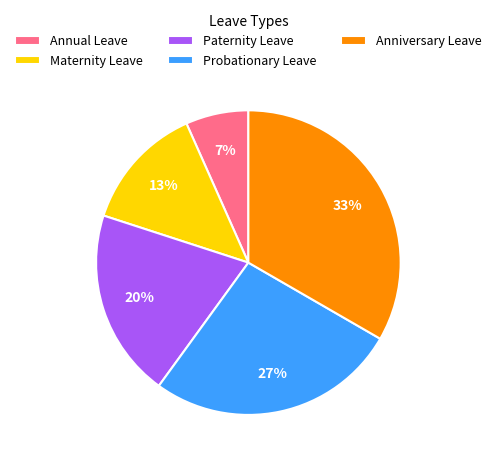

Count the number of slices in the pie.

5